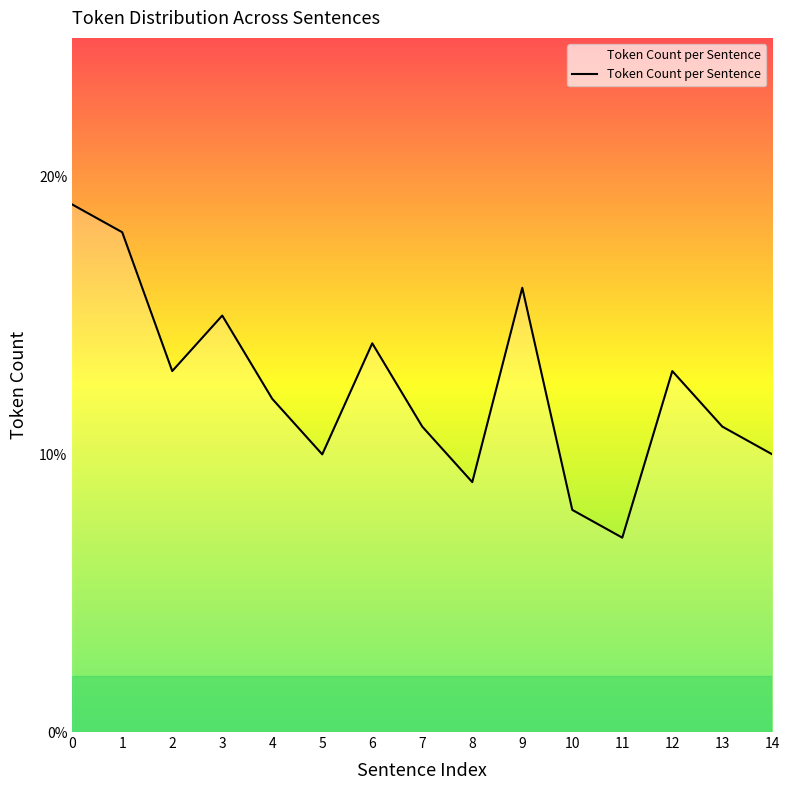

What is the ratio of the value at 13 to the value at 2?

0.8